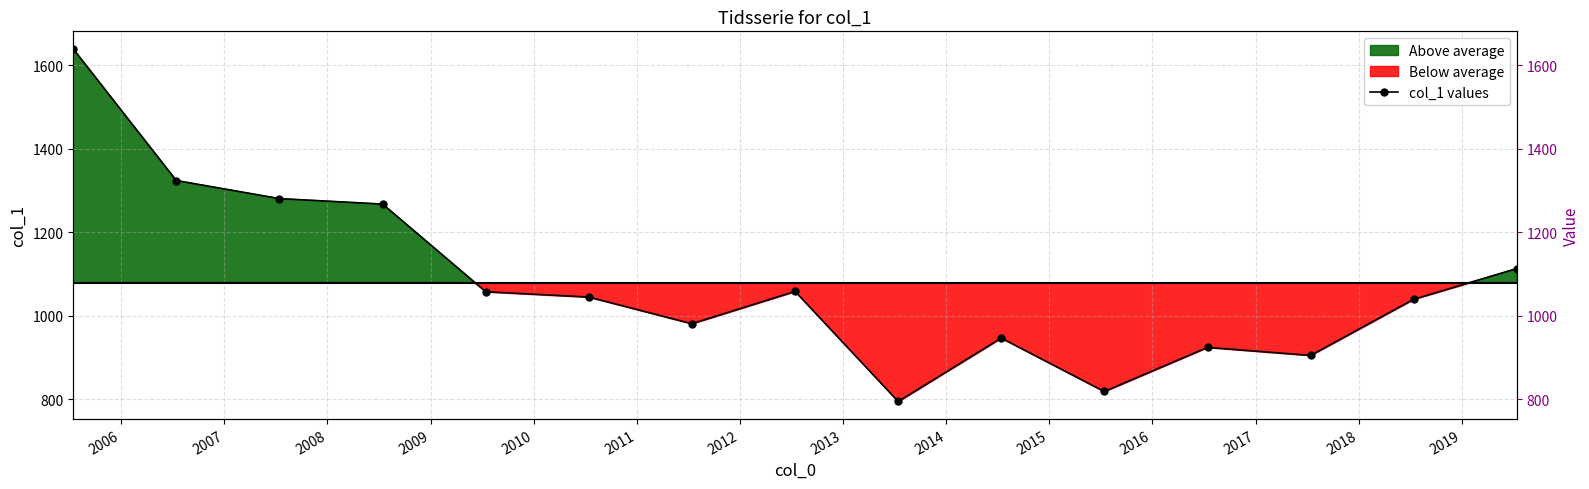

What is the value of the 8th point from the left?

1058.5